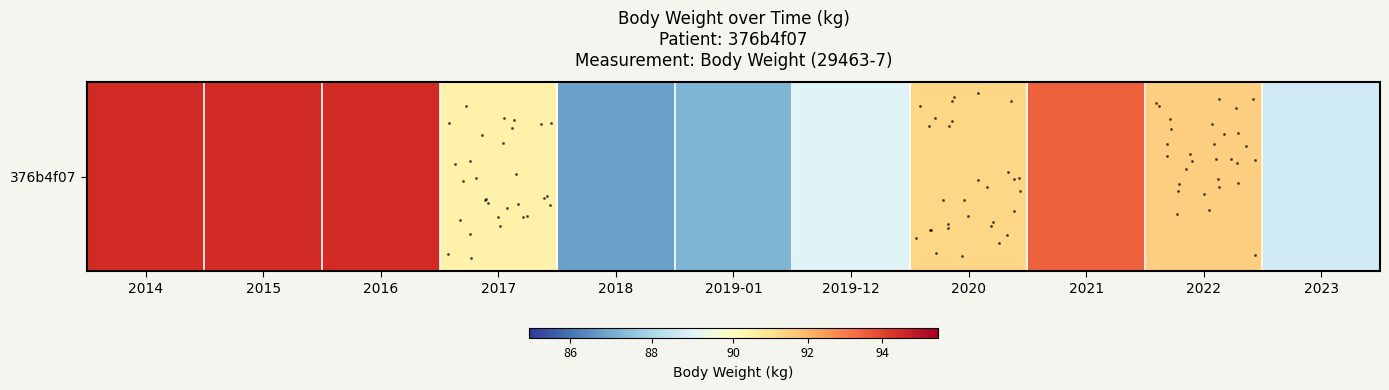

Rank the categories by value from lowest to highest.

2018, 2019-01, 2023, 2019-12, 2017, 2020, 2022, 2021, 2014, 2015, 2016